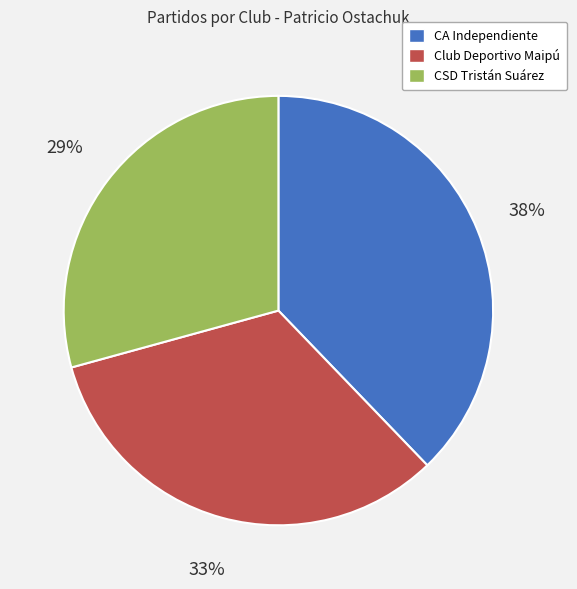

Rank the categories by value from lowest to highest.

CSD Tristán Suárez, Club Deportivo Maipú, CA Independiente